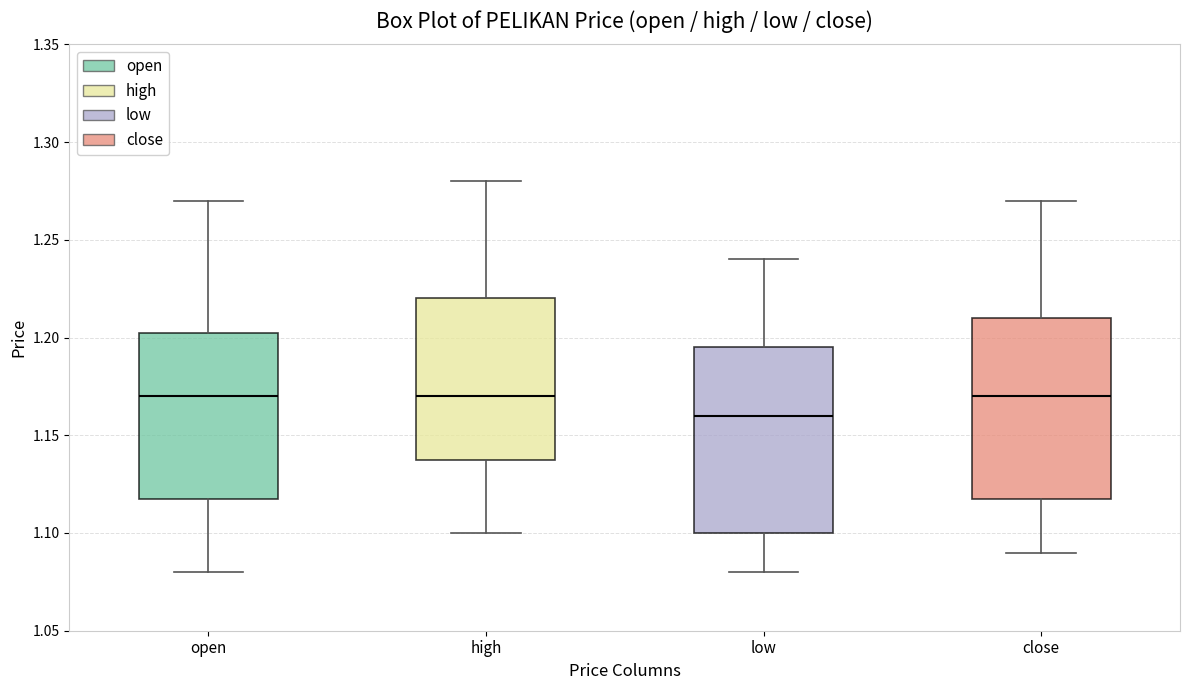

Reading left to right, transcribe this box plot: for each box, give where its median line is, the range the box spans, and where its two whiskers end, as read against the y-axis. The values are not printed on the chart, so give them approximately, as read against the axis.

open: median 1.170, box 1.120 to 1.205, whiskers 1.080 to 1.270
high: median 1.170, box 1.140 to 1.220, whiskers 1.100 to 1.280
low: median 1.160, box 1.100 to 1.195, whiskers 1.080 to 1.240
close: median 1.170, box 1.120 to 1.210, whiskers 1.090 to 1.270